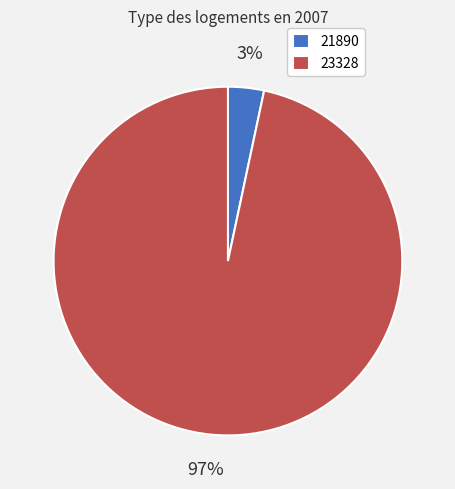

Does any single category account for the majority?

Yes